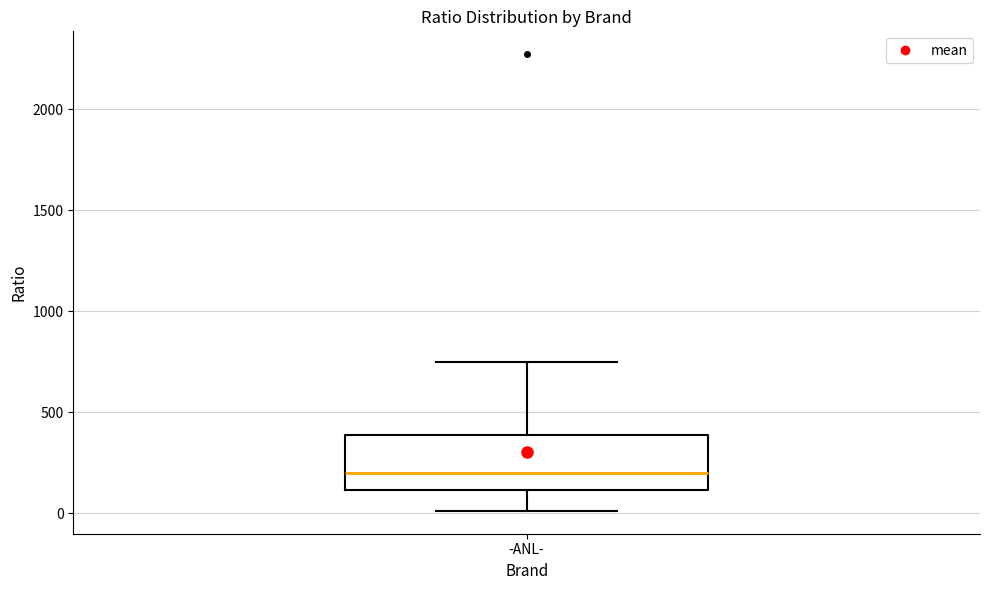

Transcribe this box plot: give where the median line is, the range the box spans, and where the two whiskers end, as read against the y-axis. The values are not printed on the chart, so give them approximately, as read against the axis.

median 200, box 100 to 400, whiskers 0 to 750